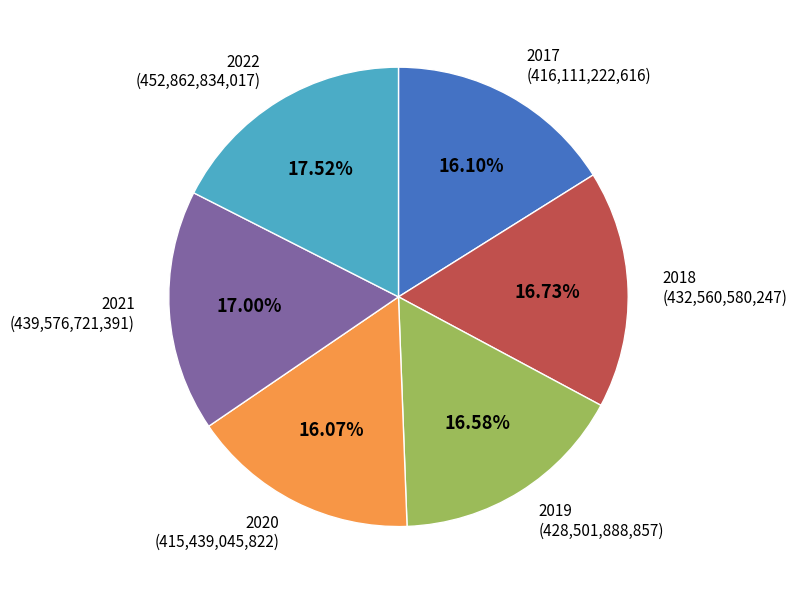

How many segments does this pie chart have?

6